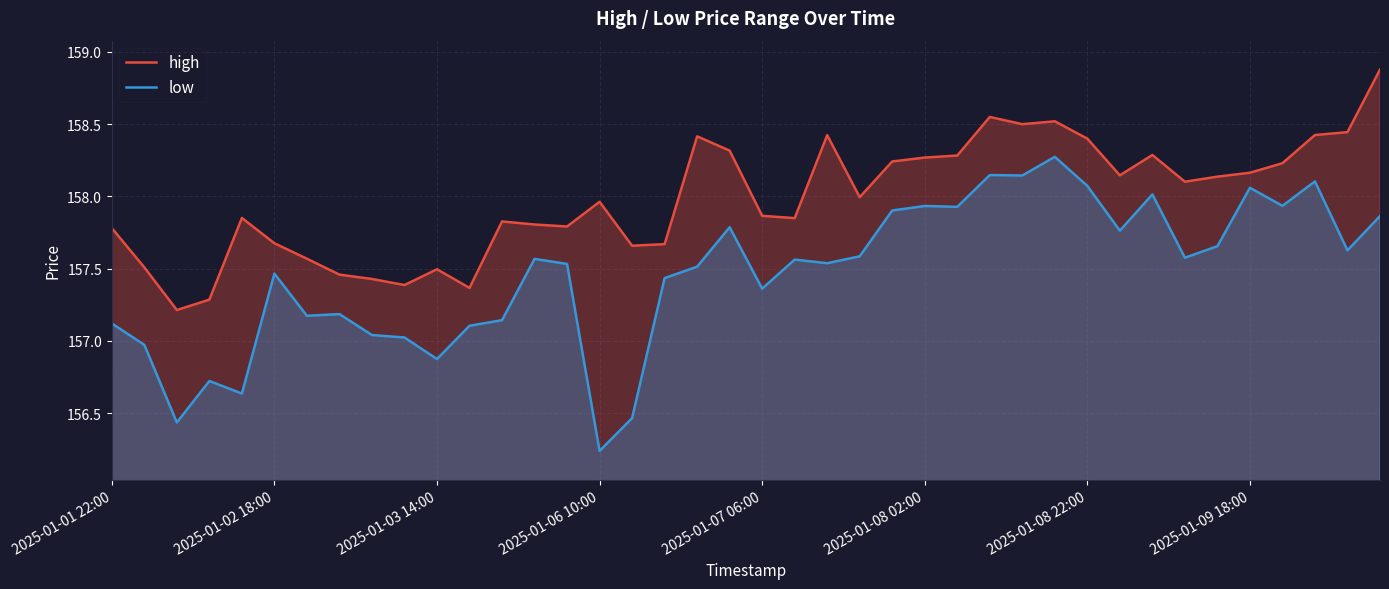

At which category does the chart reach its minimum across all series?

2025-01-06 10:00